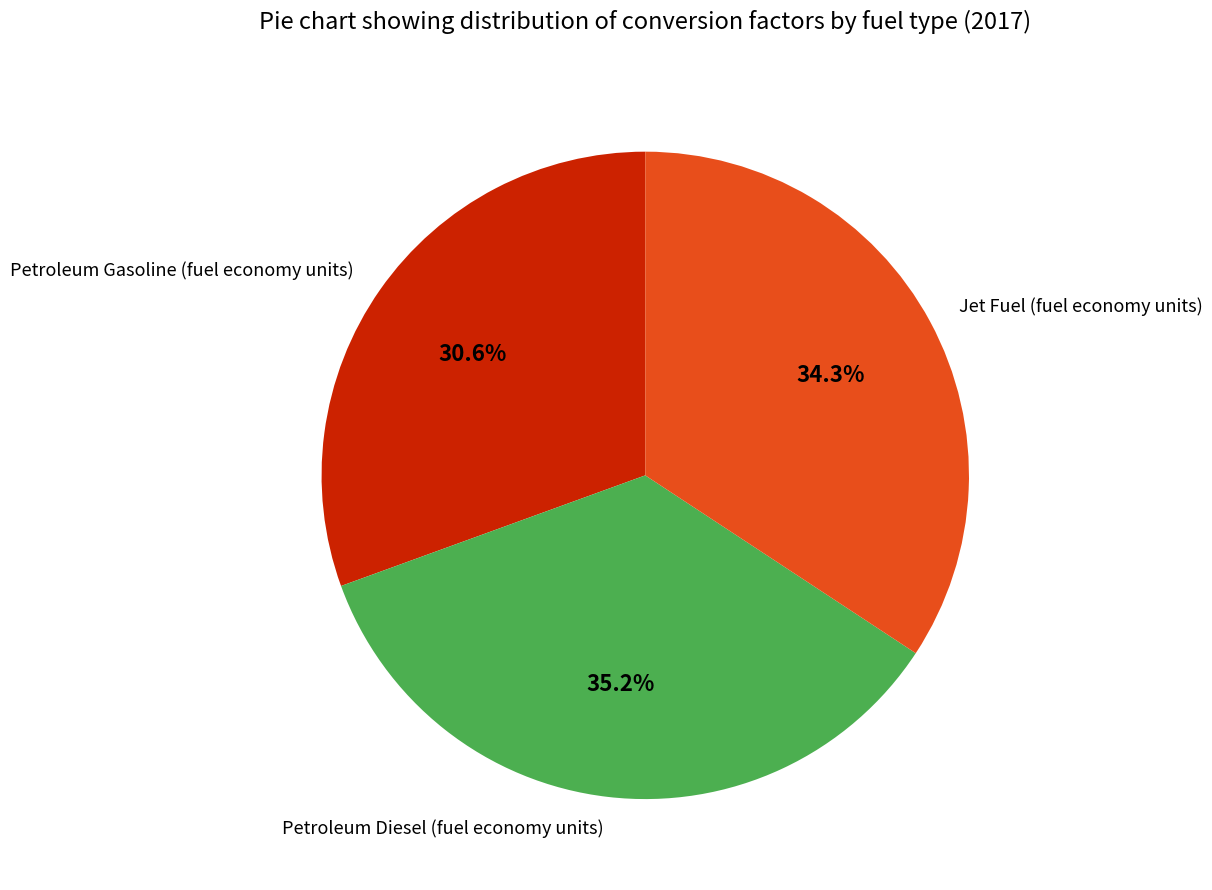

What percentage is the Jet Fuel (fuel economy units) slice, to the nearest percent?

34%